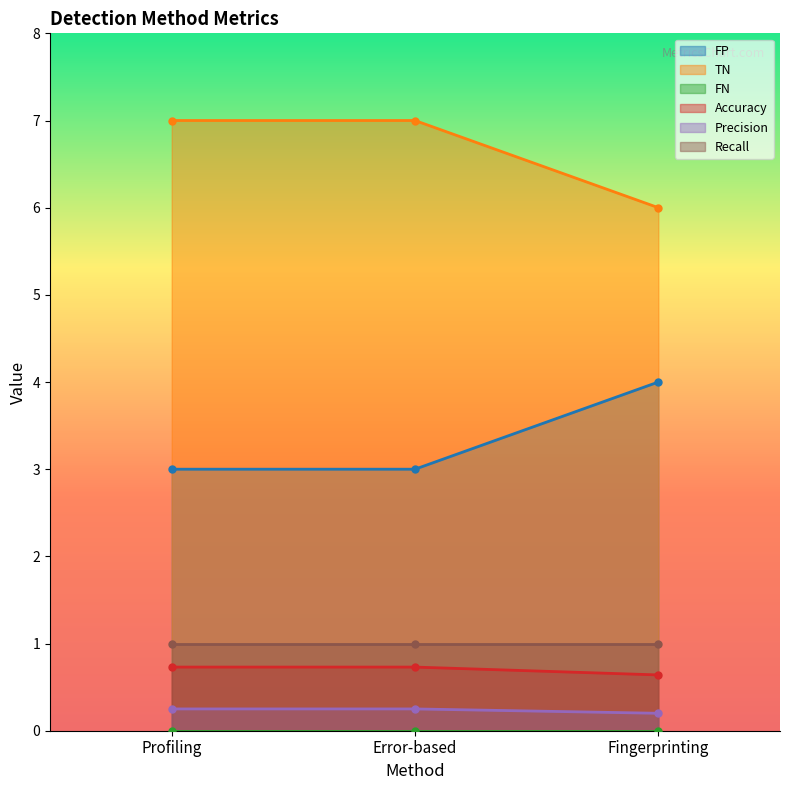

Is the value of TN at Error-based greater than the value of Precision at Profiling?

Yes